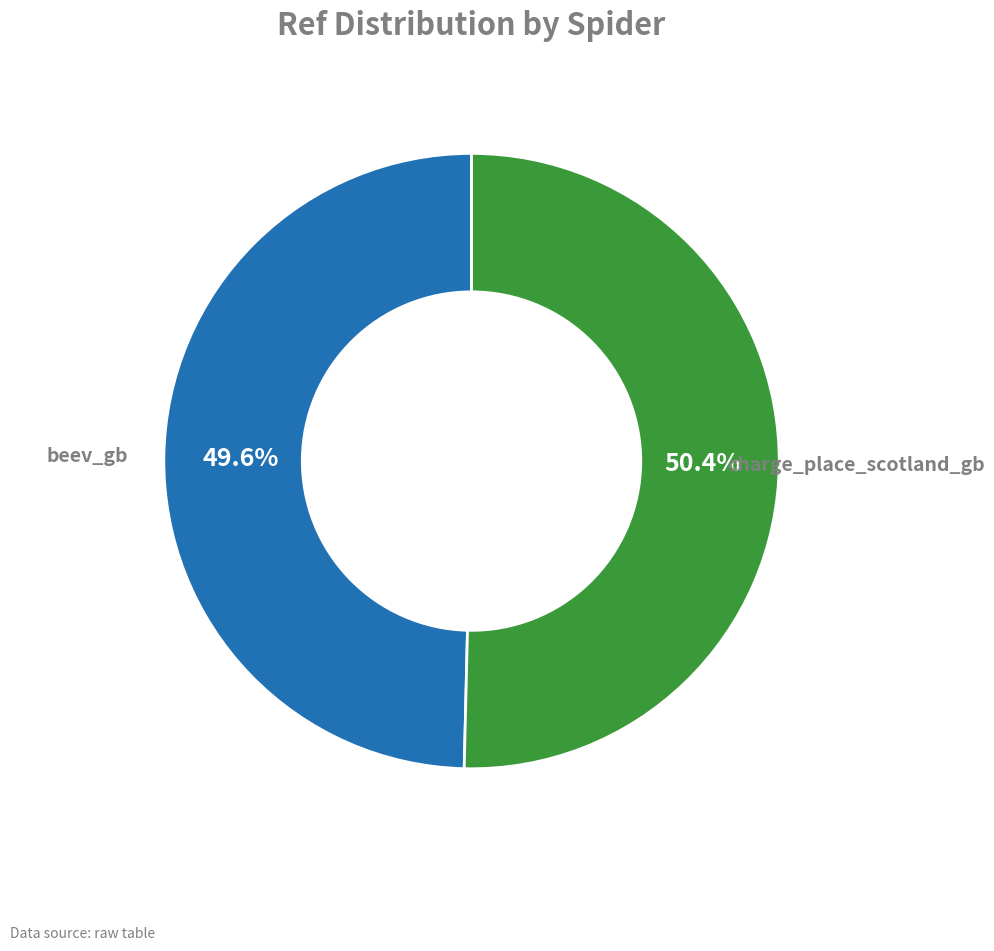

Count the number of slices in the pie.

2